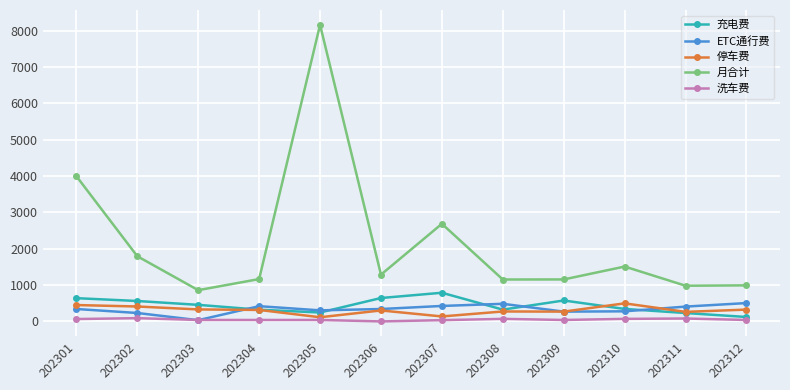

The 充电费 series shows 323.0 at 202304. True or false?

True